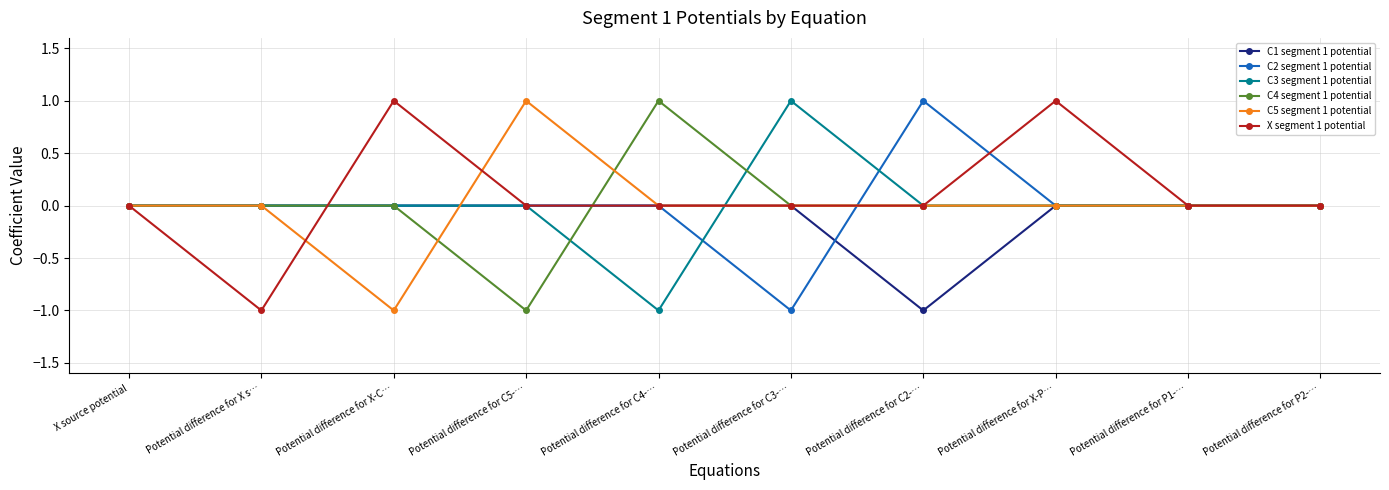

The value of C3 segment 1 potential at Potential difference for X-P… is -1. True or false?

False